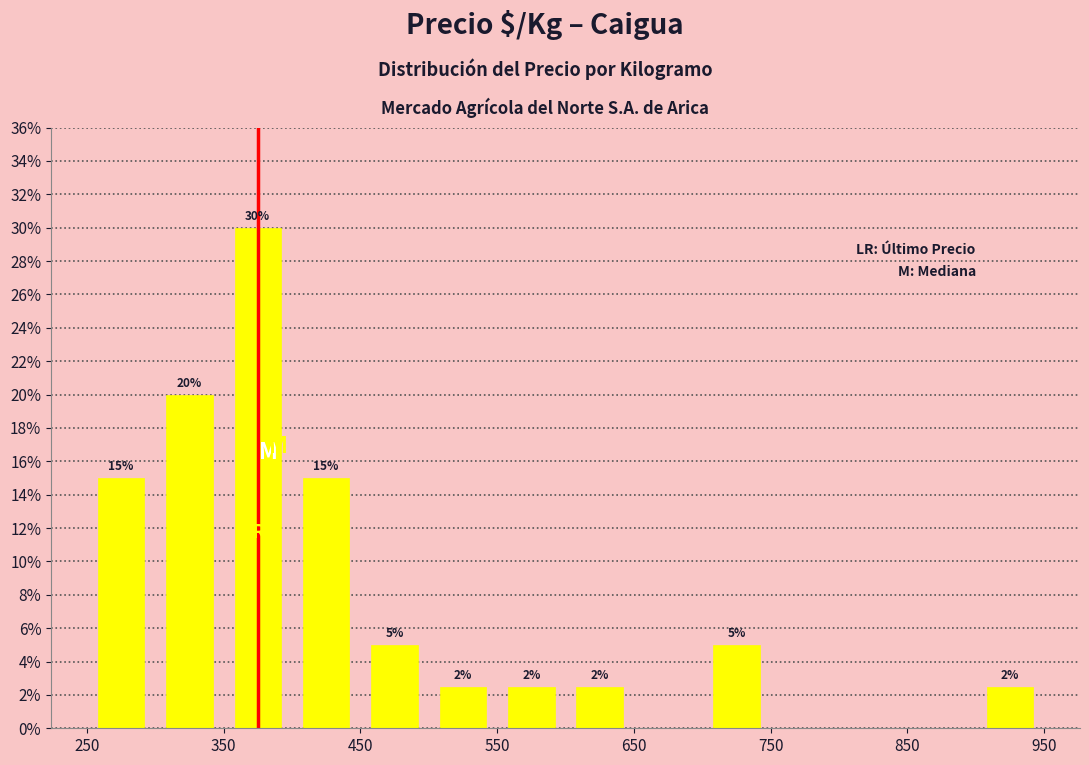

Which range on the x-axis has the tallest bar?

350 to 400